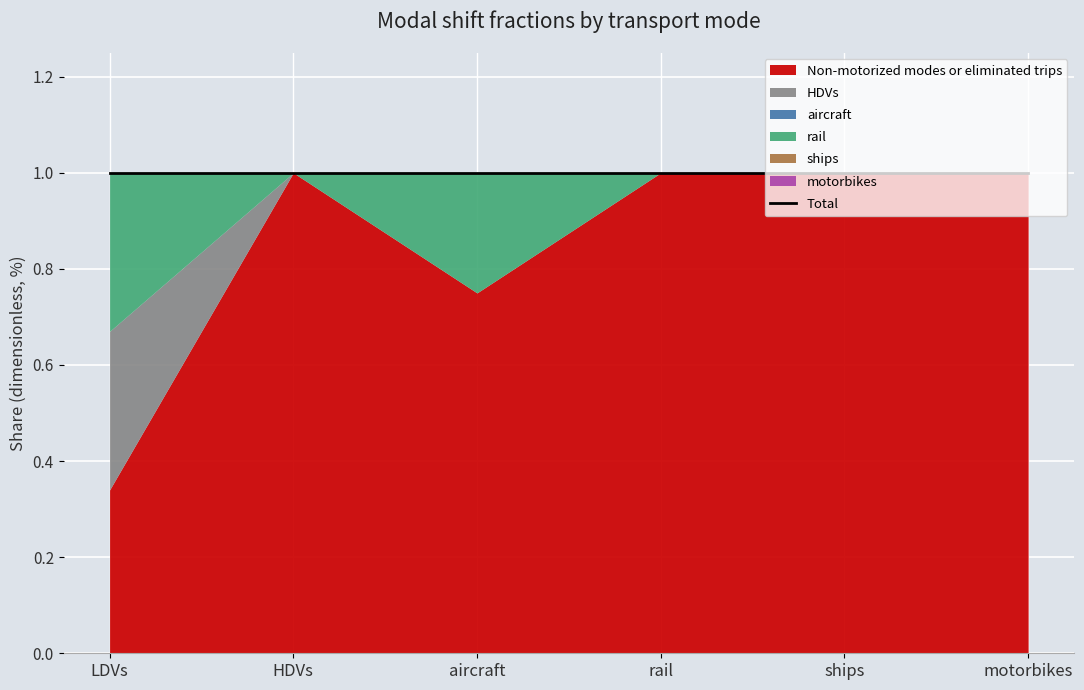

Which label corresponds to the smallest value in the chart?

HDVs